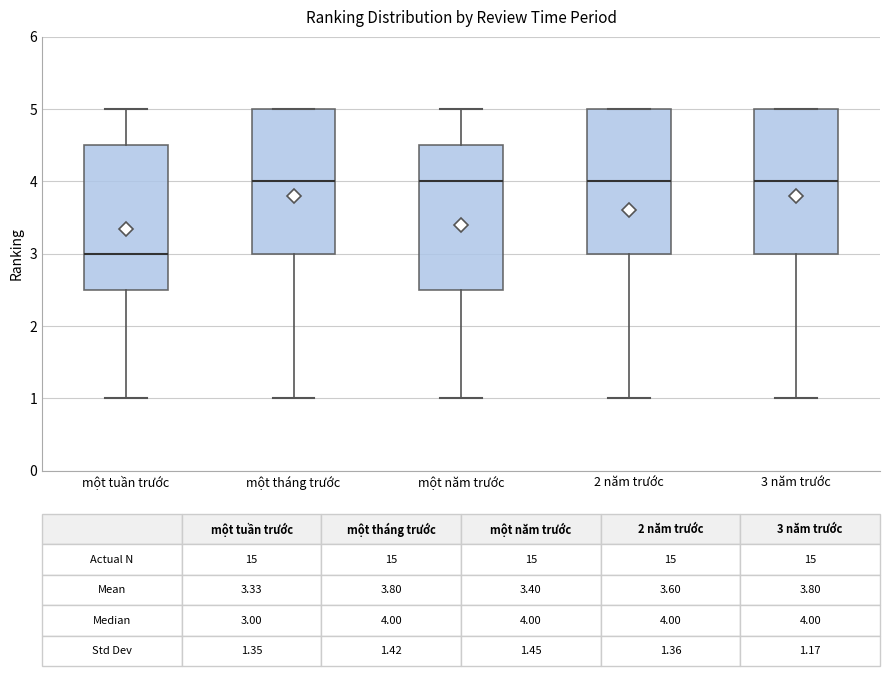

Which box's median line is the lowest?

một tuần trước